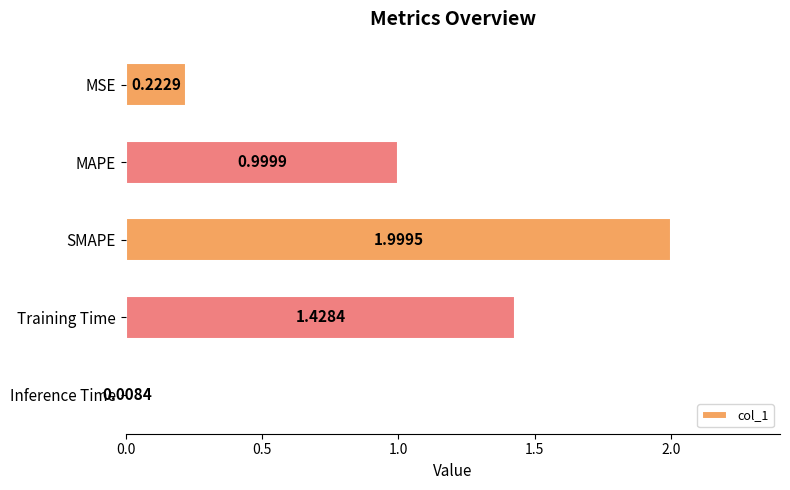

What is the maximum value shown in the chart?

2.0